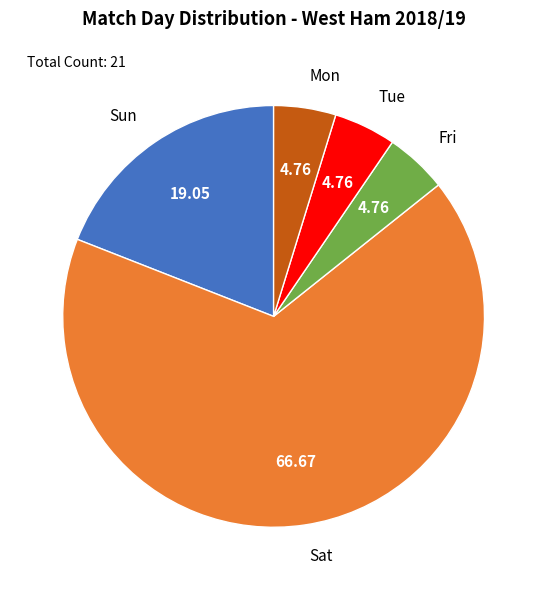

Does any single category account for the majority?

Yes